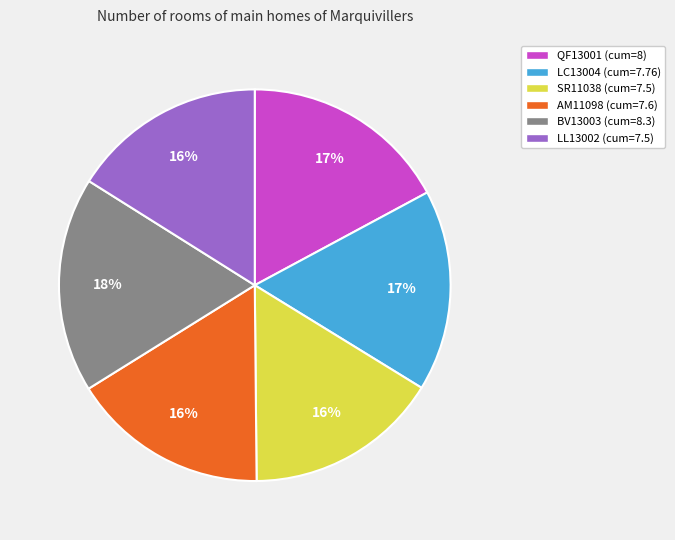

How many slices are in this pie chart?

6